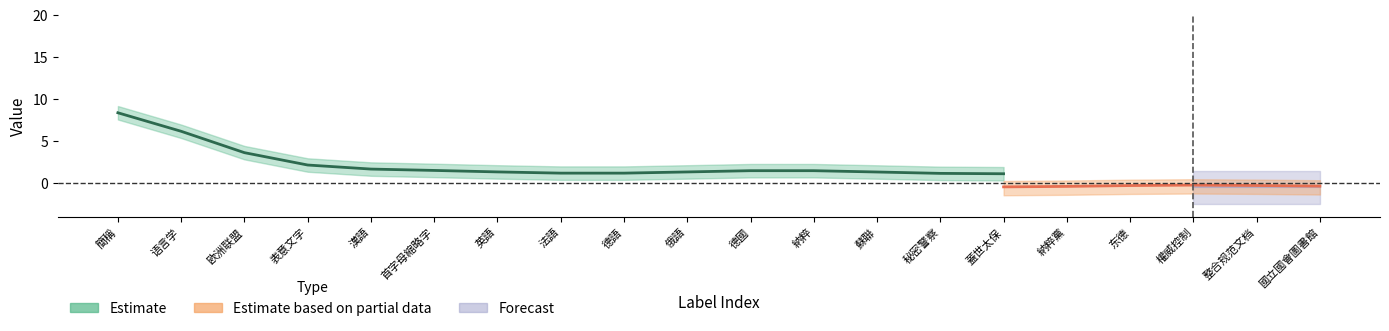

How many distinct data groups are displayed?

3